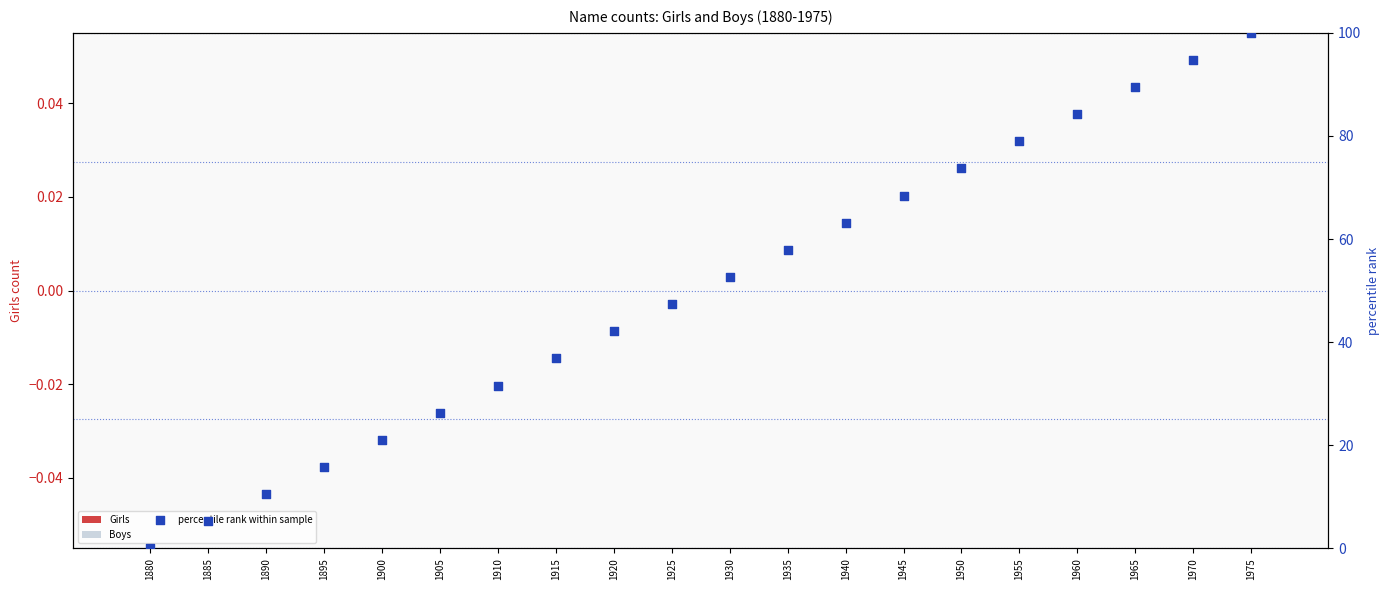

Which series has the largest total across all categories?

percentile rank within sample